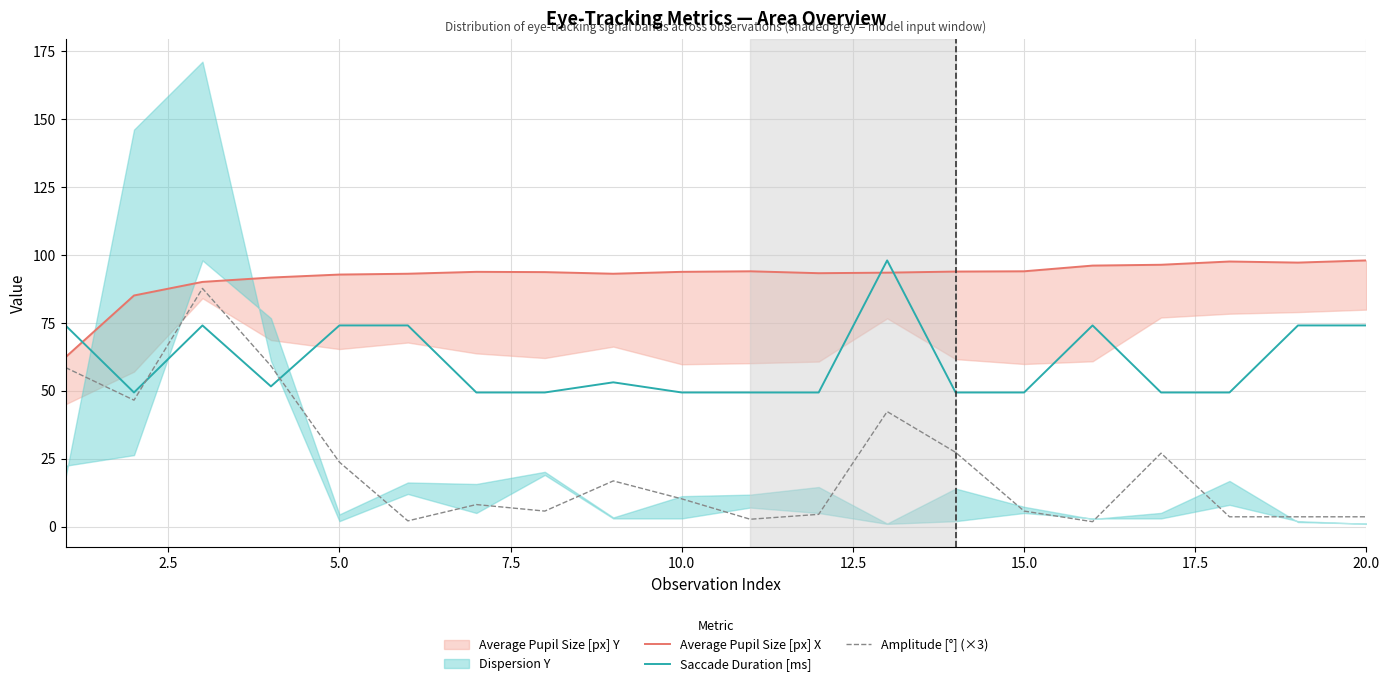

What is the minimum value for Saccade Duration [ms]?

49.3